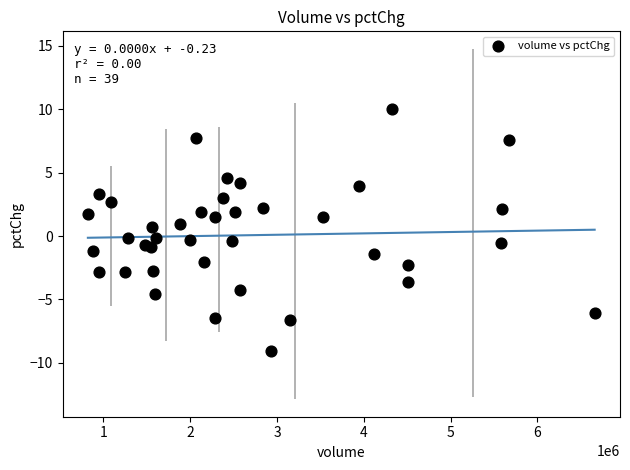

What is the range of Y values (max minus min)?

19.0